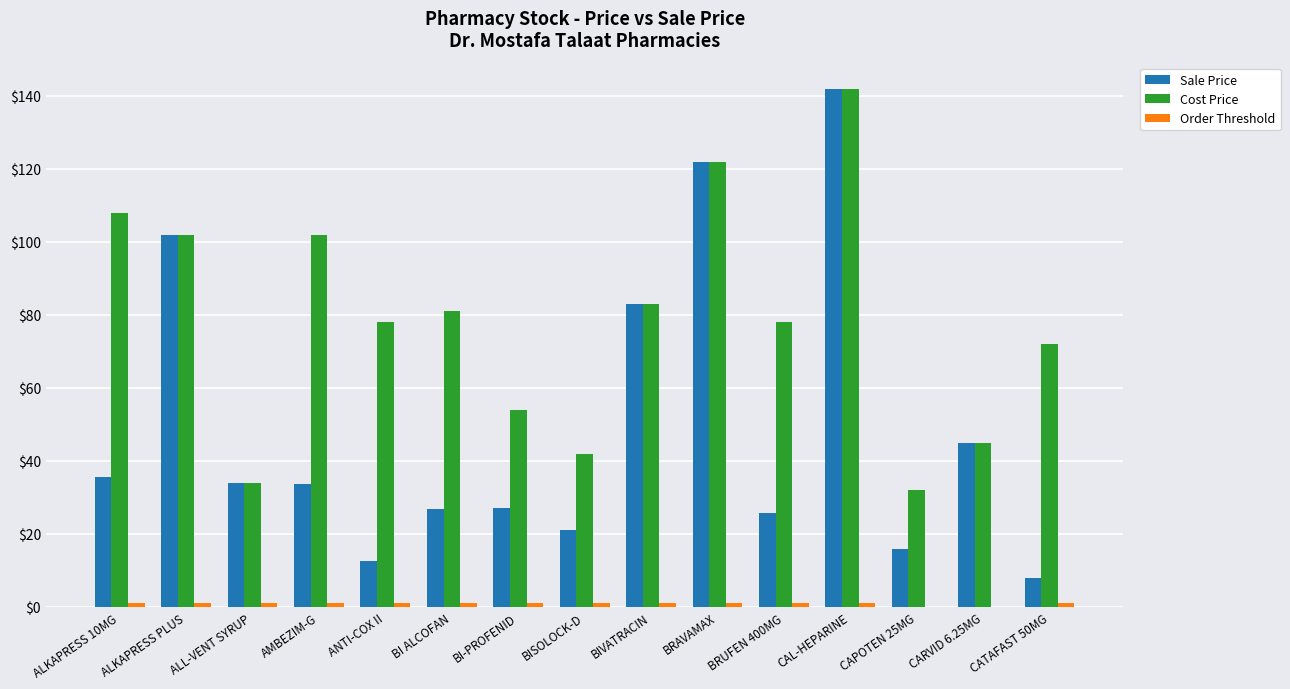

Is it true that Sale Price equals 51.8 at AMBEZIM-G?

False